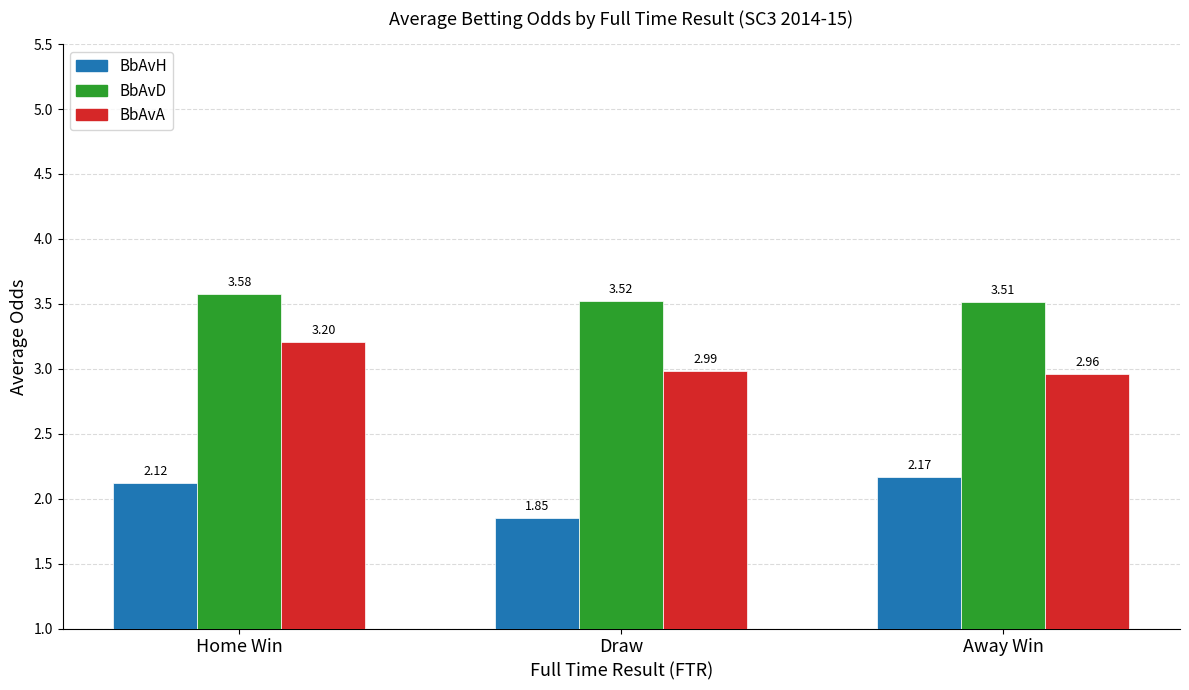

Are the bars horizontal?

No